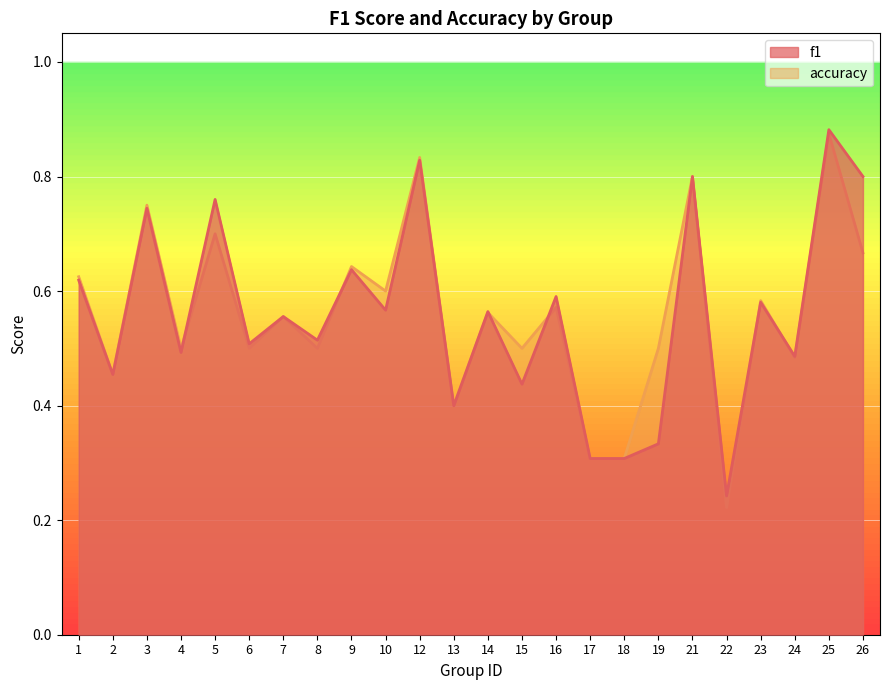

What is the maximum value for accuracy?

0.9